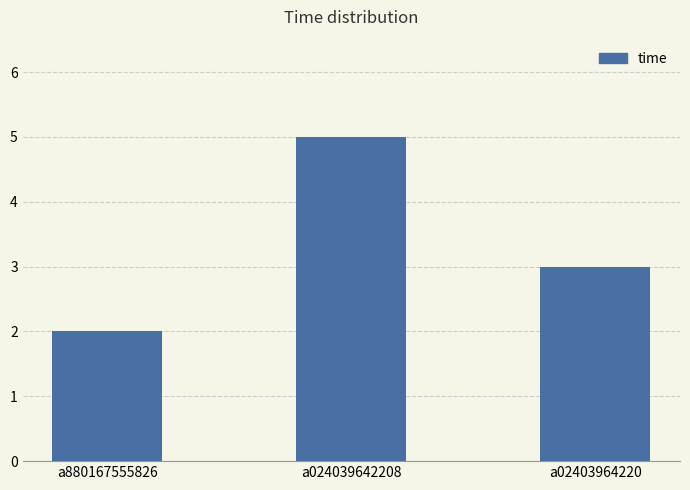

Is it true that the value at a024039642208 is 1?

False